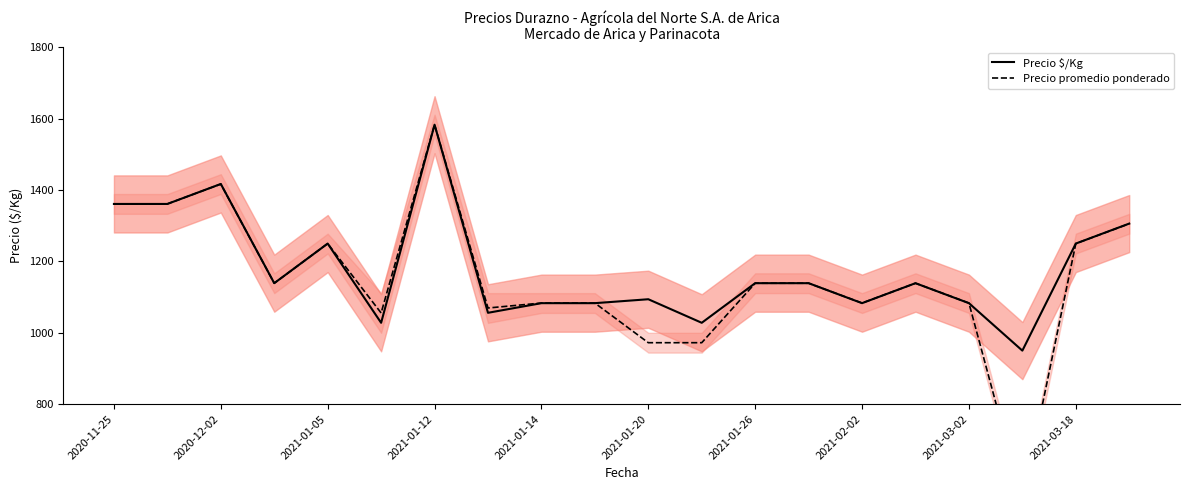

How many interior local peaks does the Precio $/Kg series have?

5